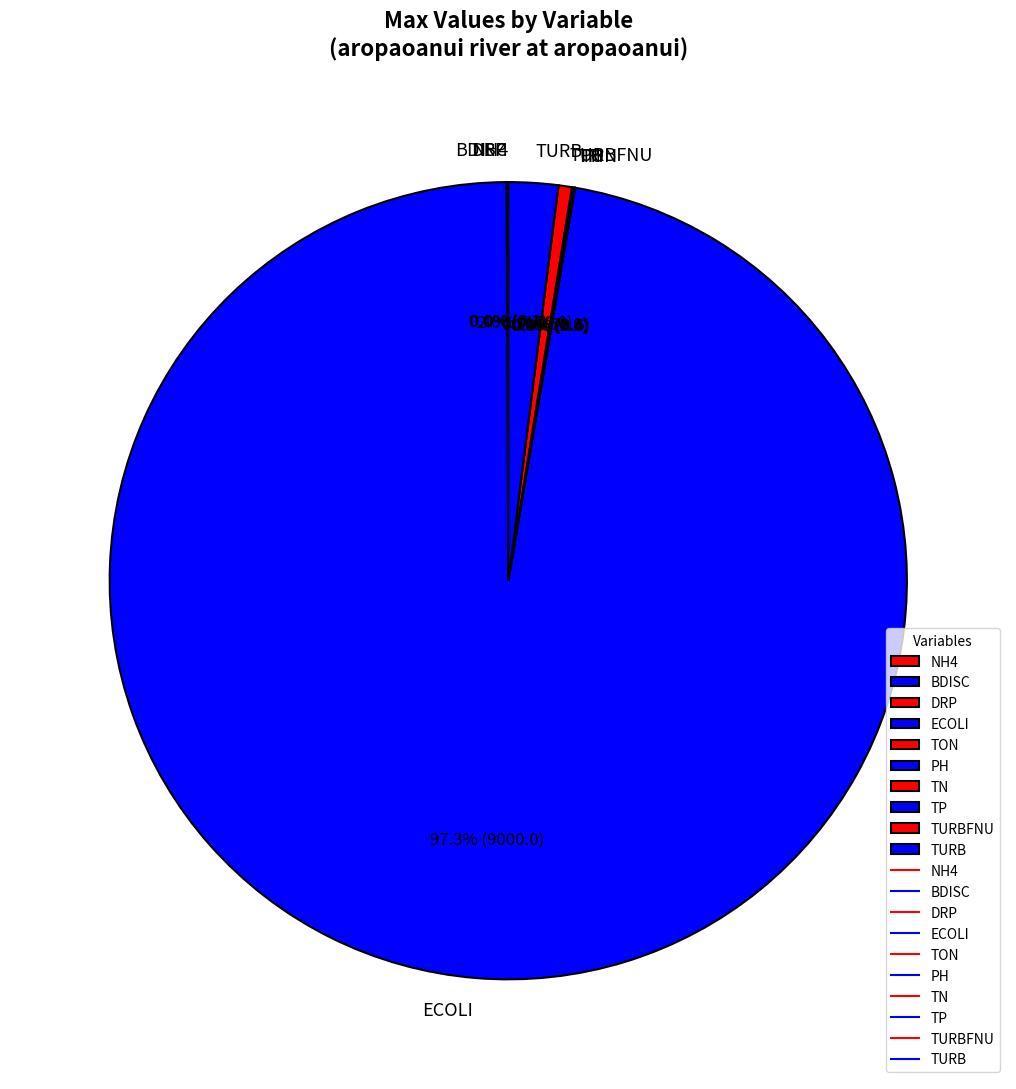

How much of the chart is everything except ECOLI?

2.7%